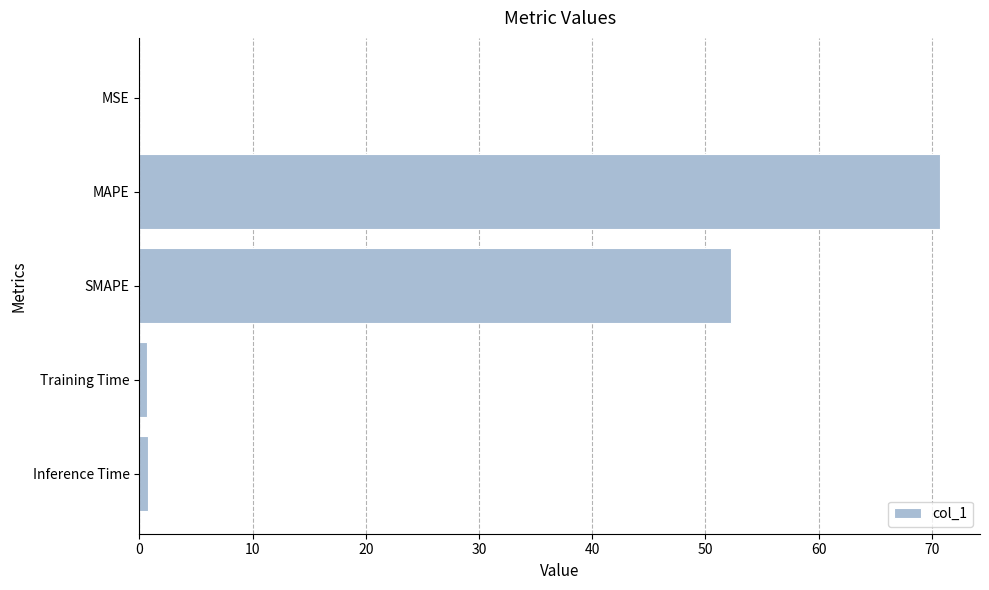

At which category does the chart reach its peak across all series?

MAPE